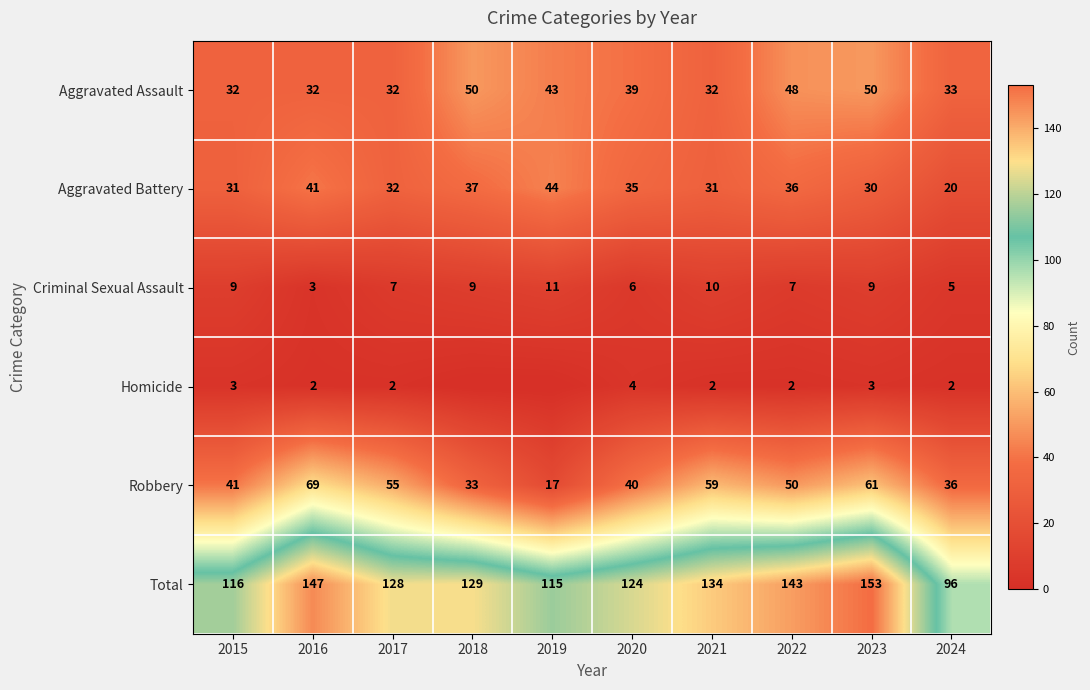

At 2024, list the series in order from smallest to largest.

Homicide, Criminal Sexual Assault, Aggravated Battery, Aggravated Assault, Robbery, Total